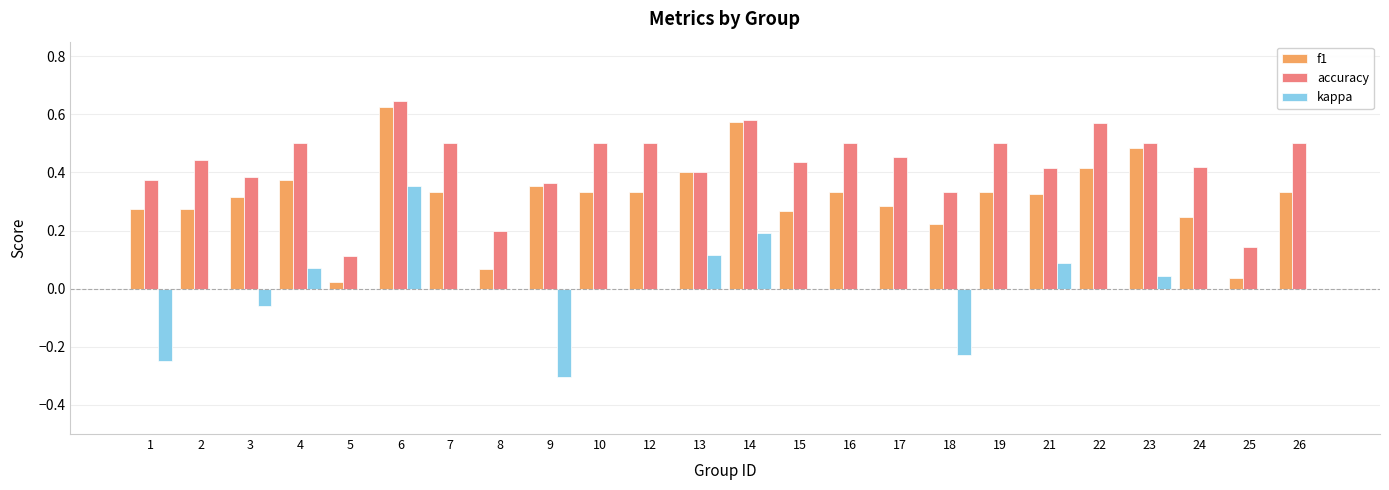

How many groups of bars are there?

24